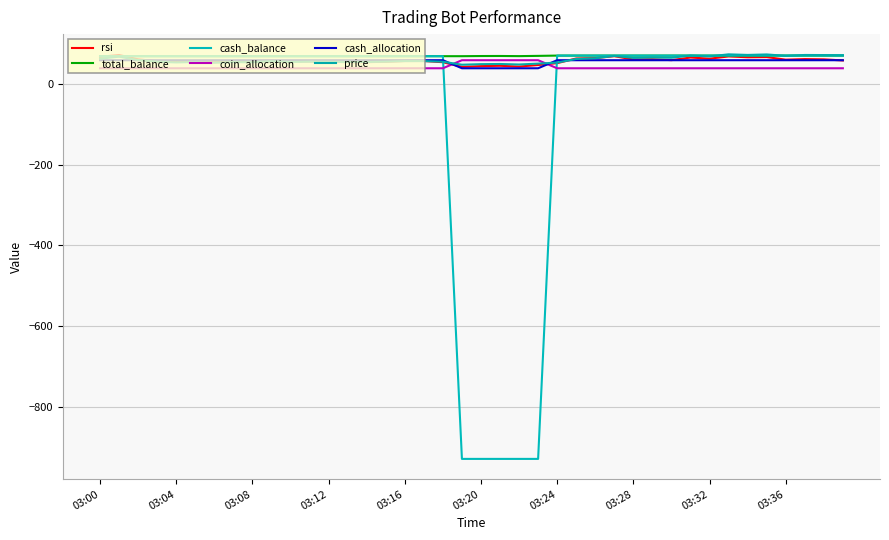

Which series has the largest total across all categories?

total_balance